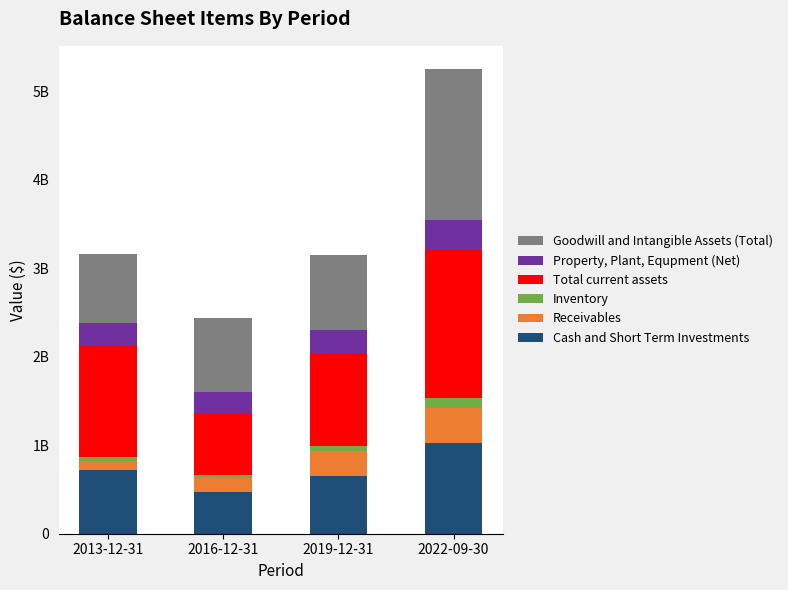

The Property, Plant, Equpment (Net) series shows 112715307 at 2019-12-31. True or false?

False